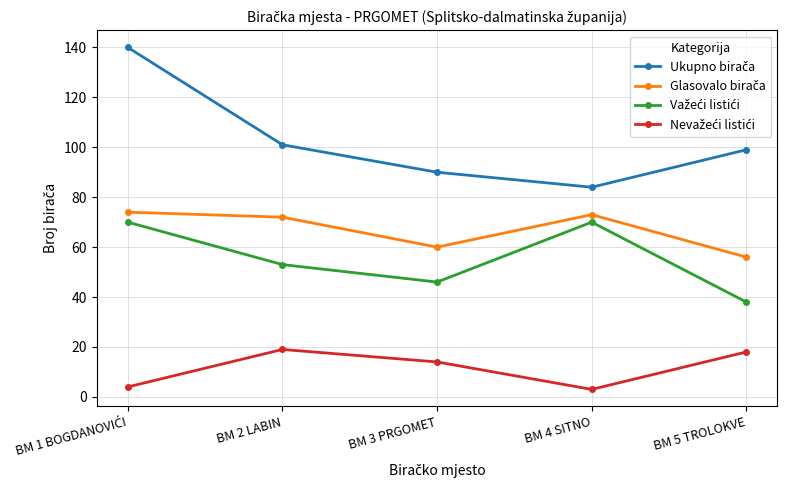

What is the maximum value shown in the chart?

140